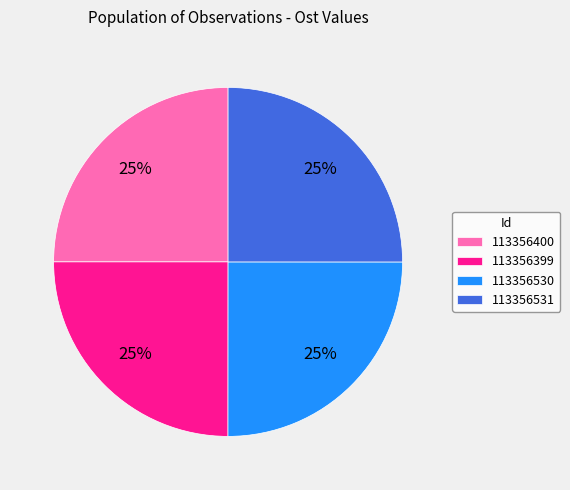

To the nearest percent, what percentage of the pie is 113356400?

25%